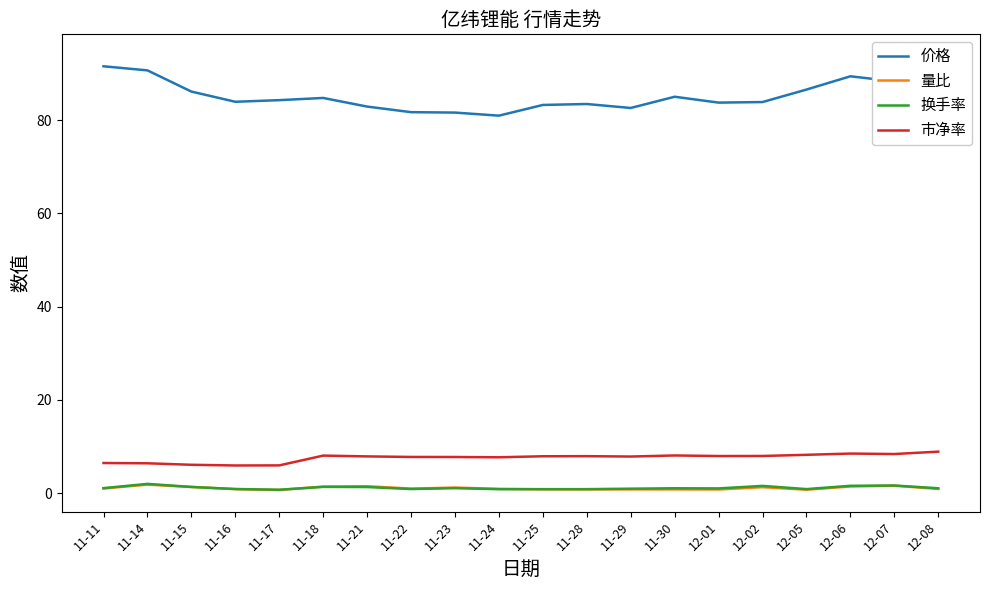

What is the maximum value shown in the chart?

93.8